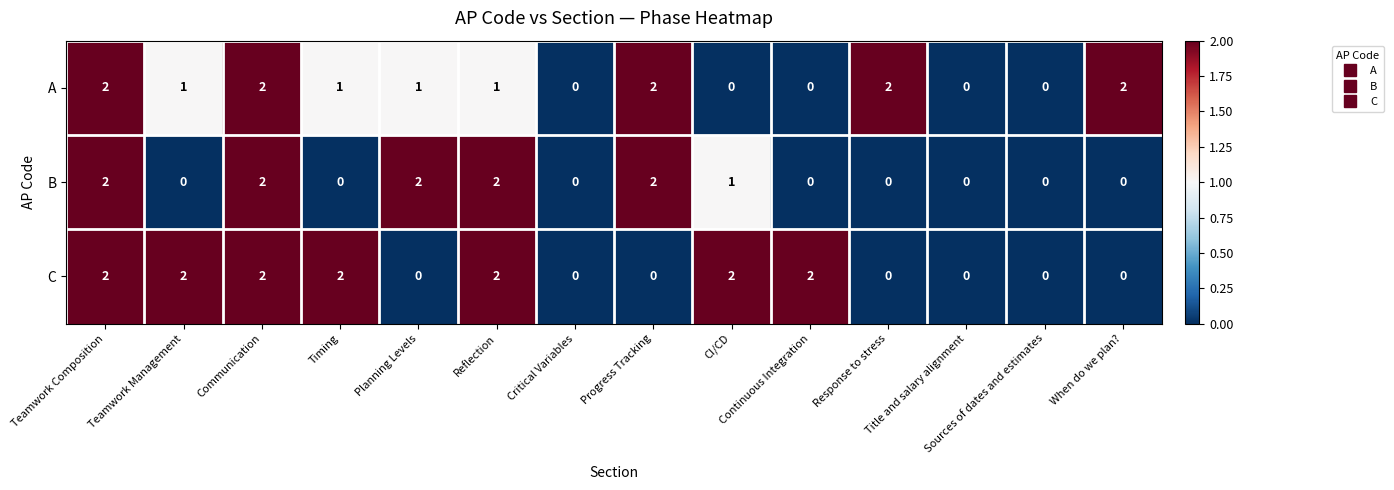

At how many categories does at least one series exceed 1?

11